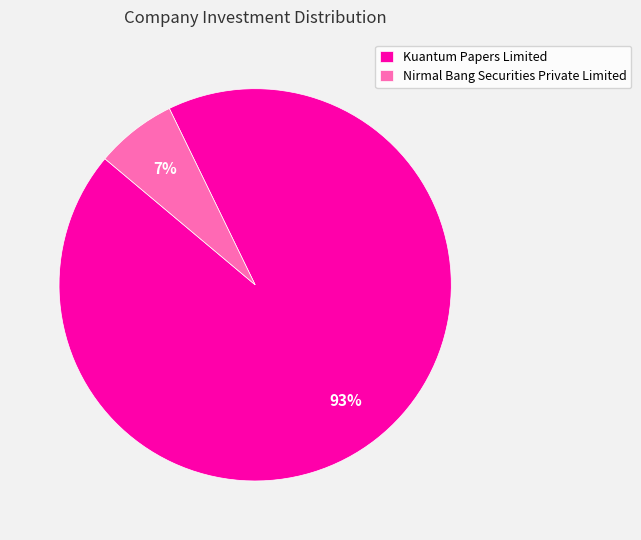

To the nearest percent, what is the combined percentage of Nirmal Bang Securities Private Limited and Kuantum Papers Limited?

100%